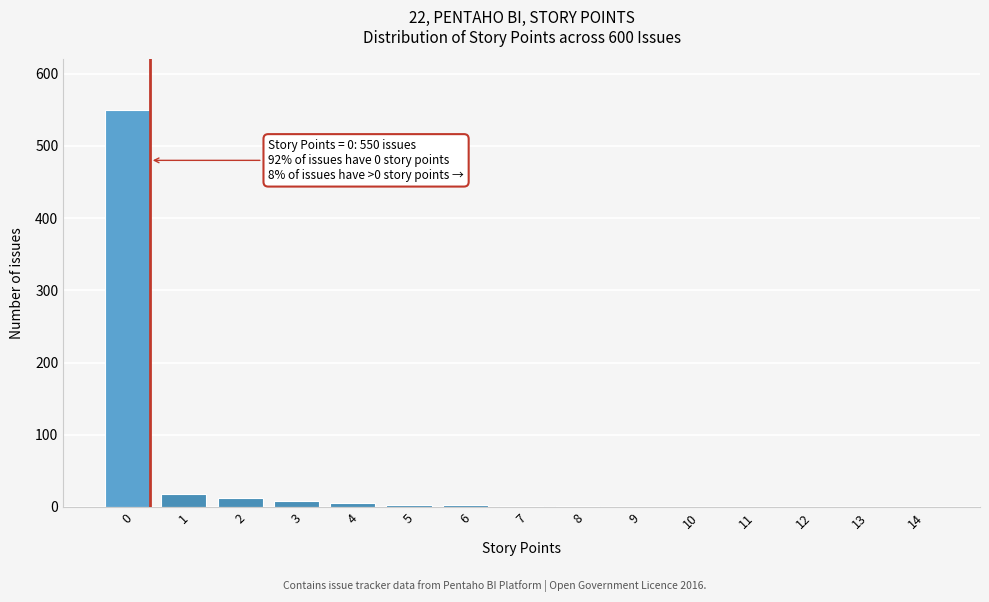

What is the greatest value displayed?

550